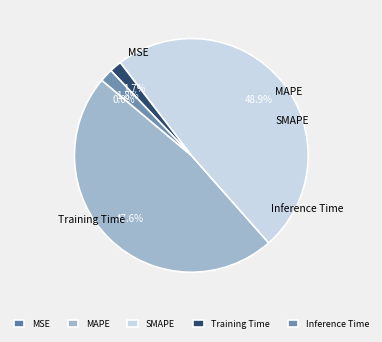

Is Inference Time the majority of the pie?

No